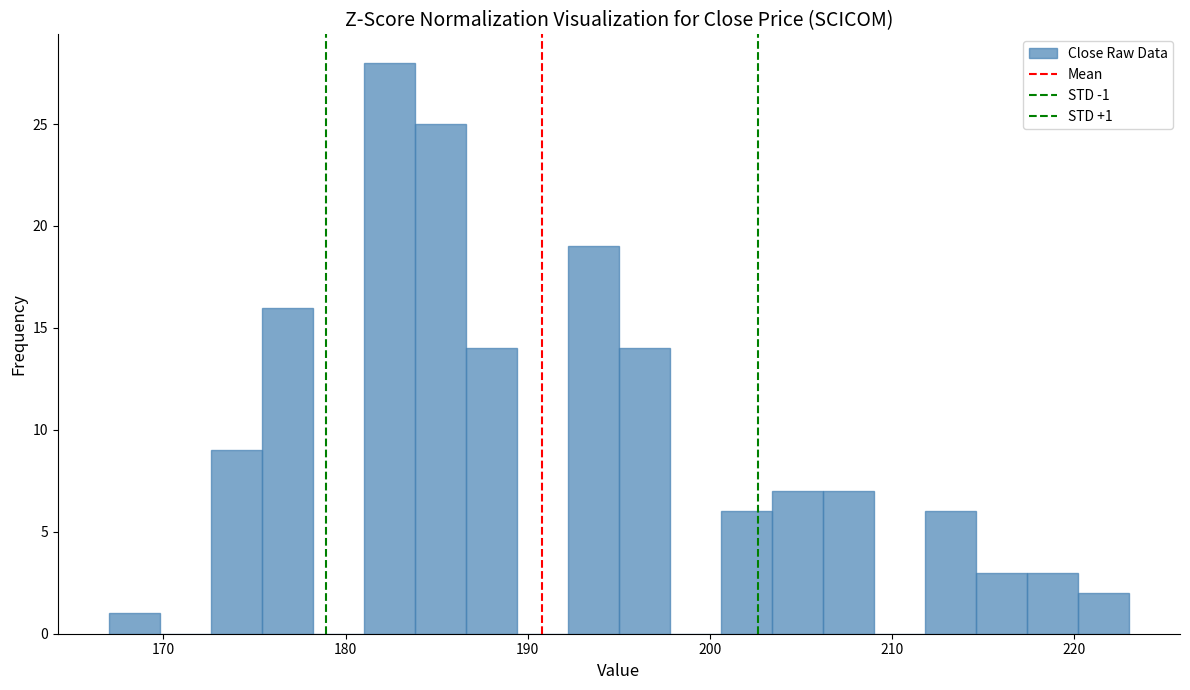

Read against the x-axis, roughly where is the centre of the tallest bar?

182